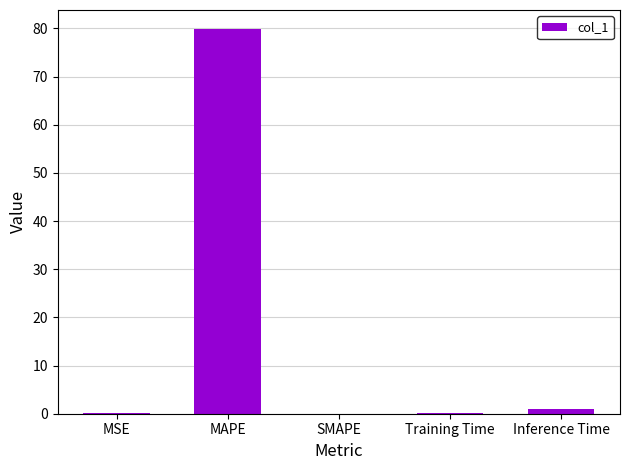

True or false: the data shows 0.0 at SMAPE.

True